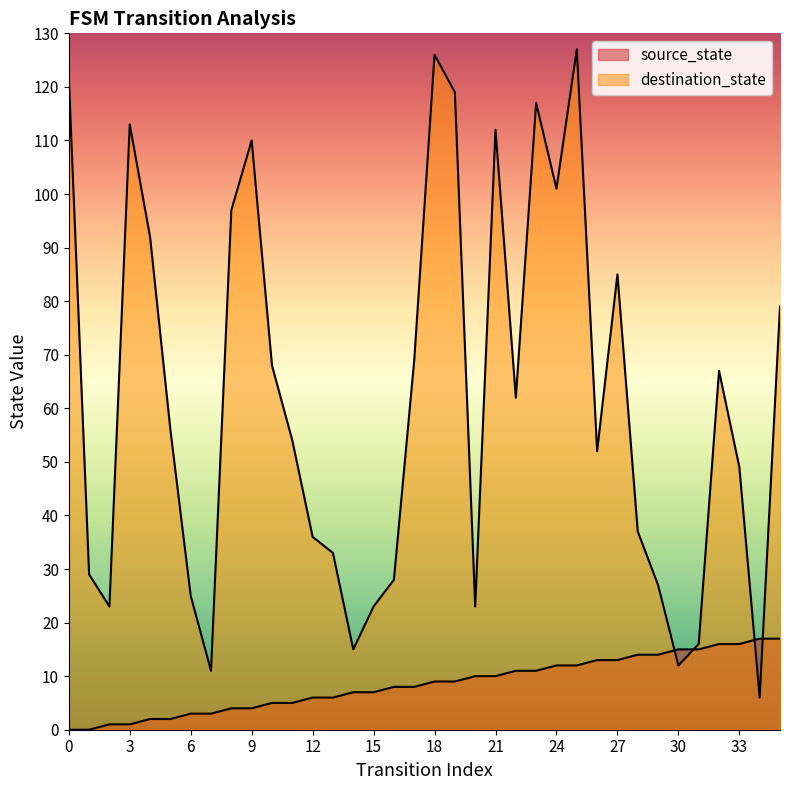

What are all the series names shown in the legend?

source_state, destination_state